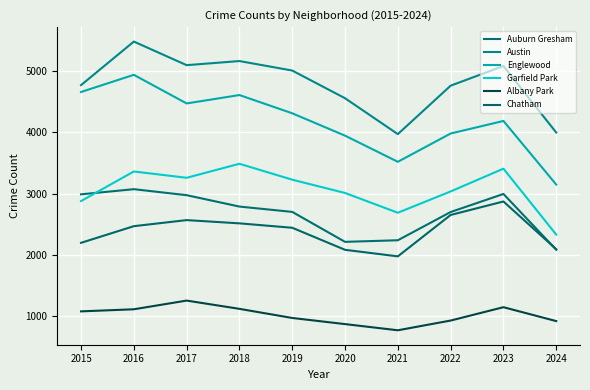

True or false: Garfield Park and Auburn Gresham intersect in this chart.

True